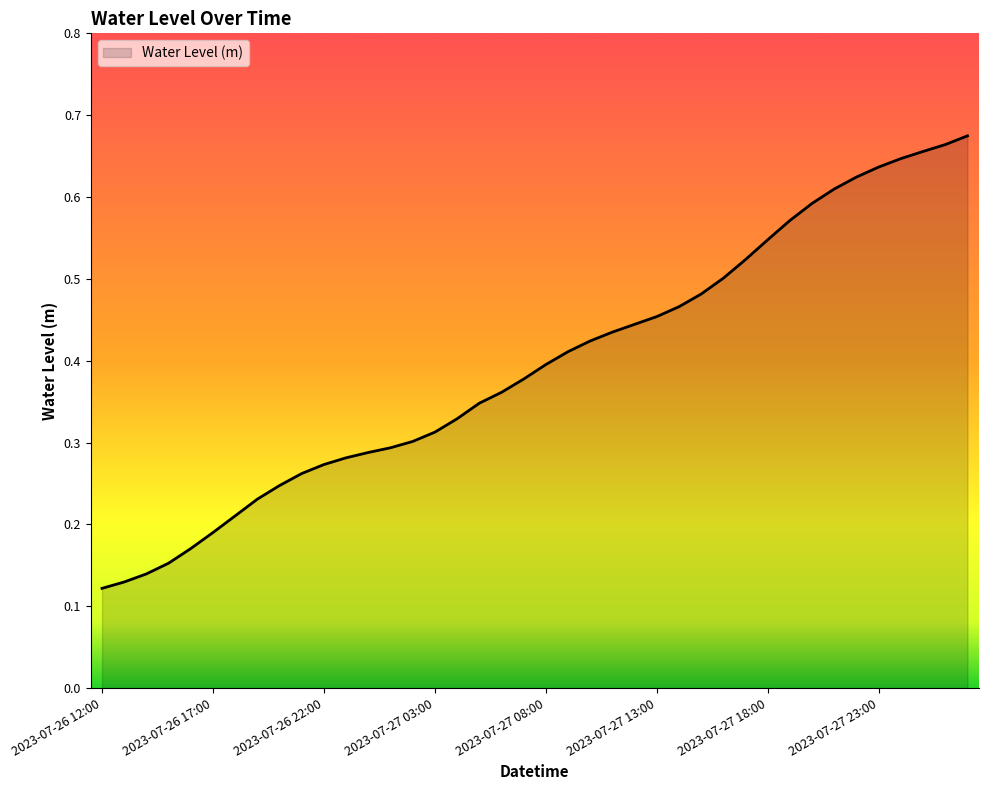

How many lines are shown in the chart?

1